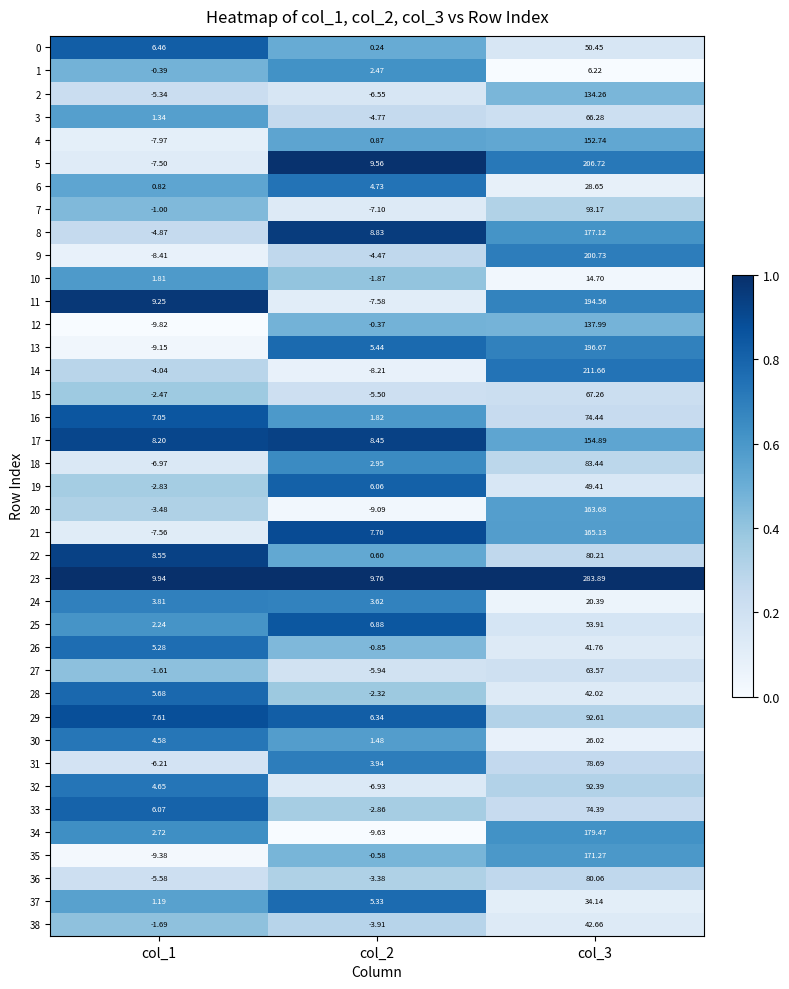

Which series has the largest total across all categories?

23